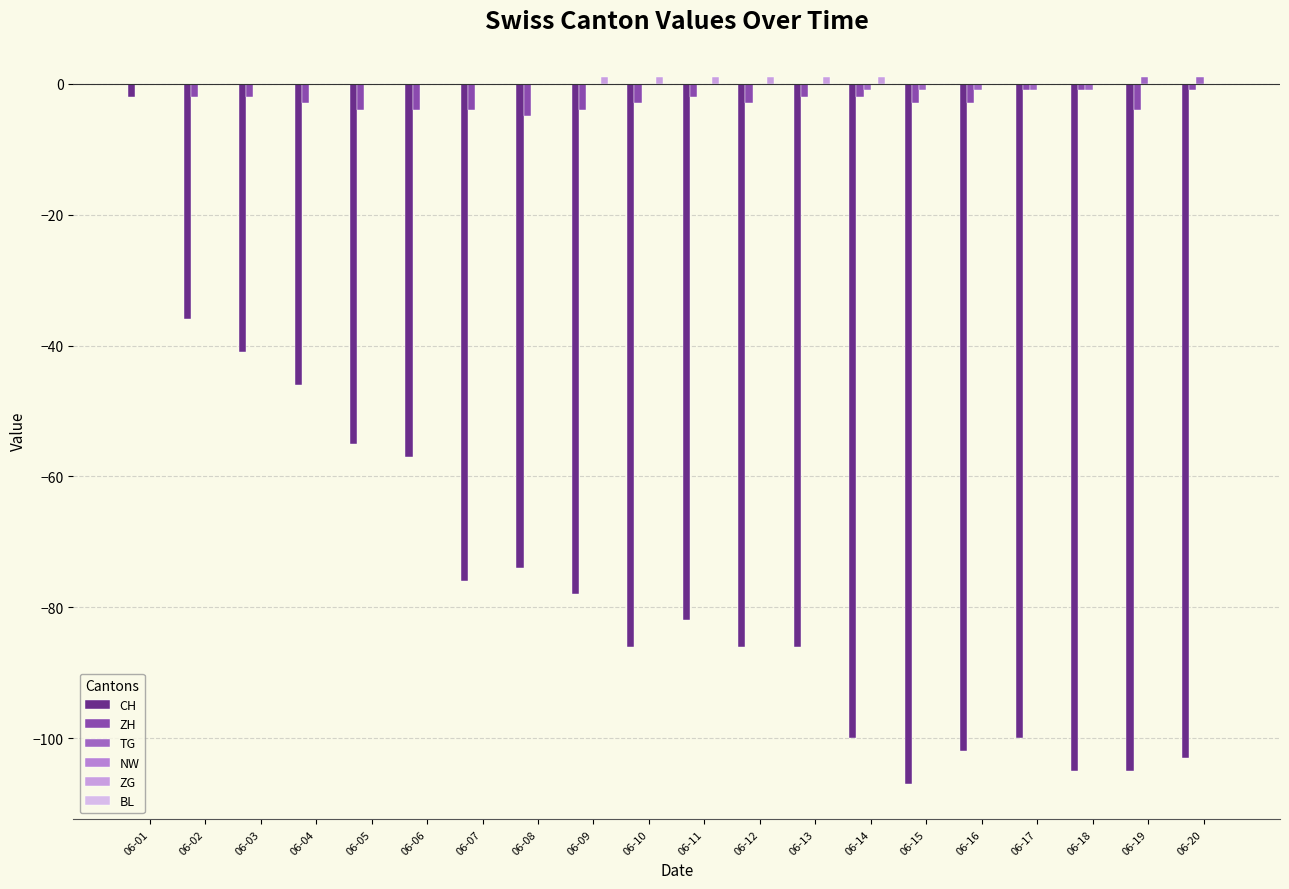

Does the chart contain stacked bars?

No